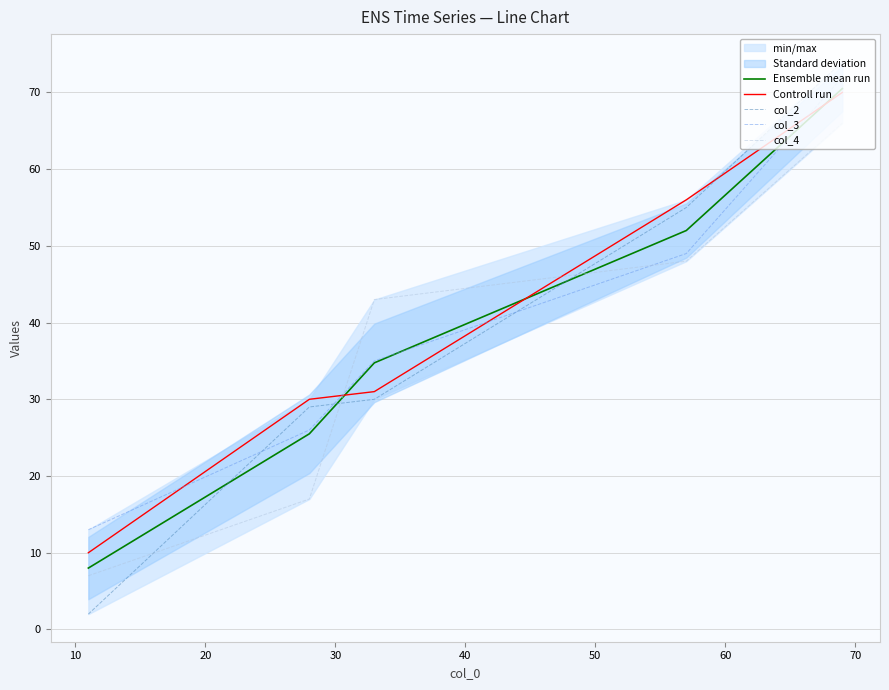

What is the minimum value for col_2?

2.0